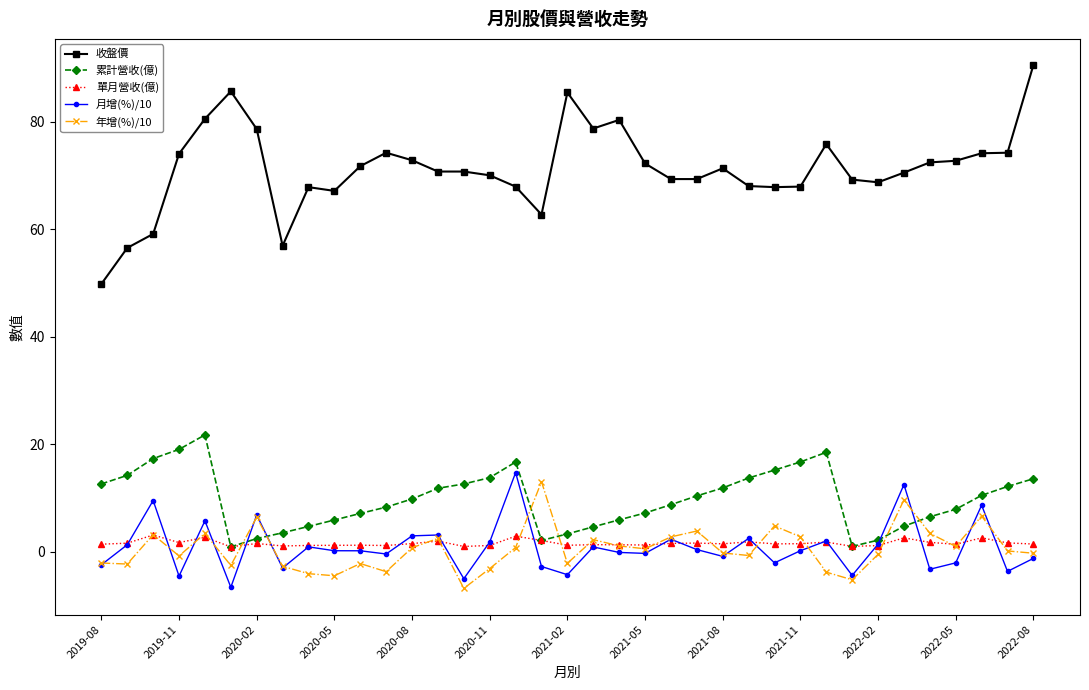

True or false: 收盤價 and 年增(%)/10 cross at least once.

False